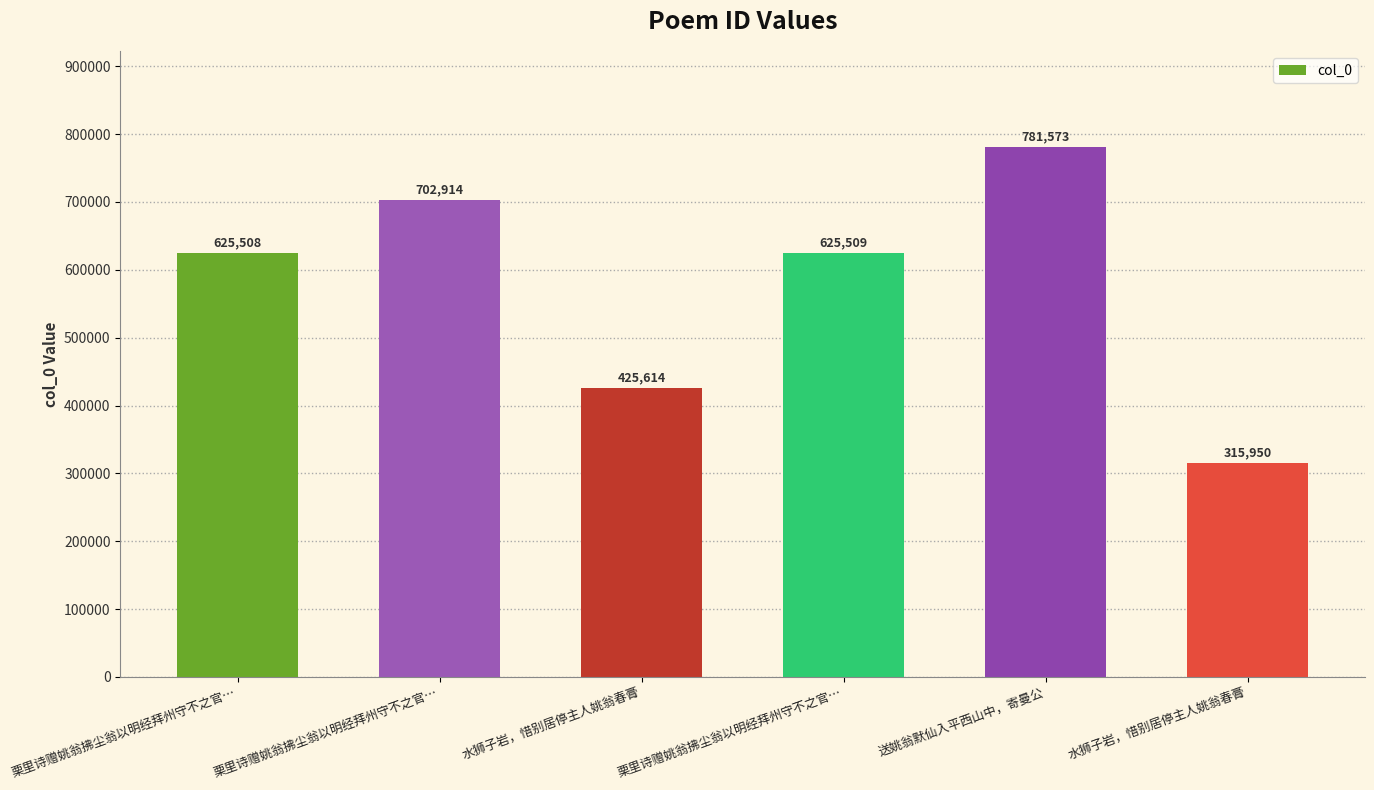

How many values are below 625509?

3